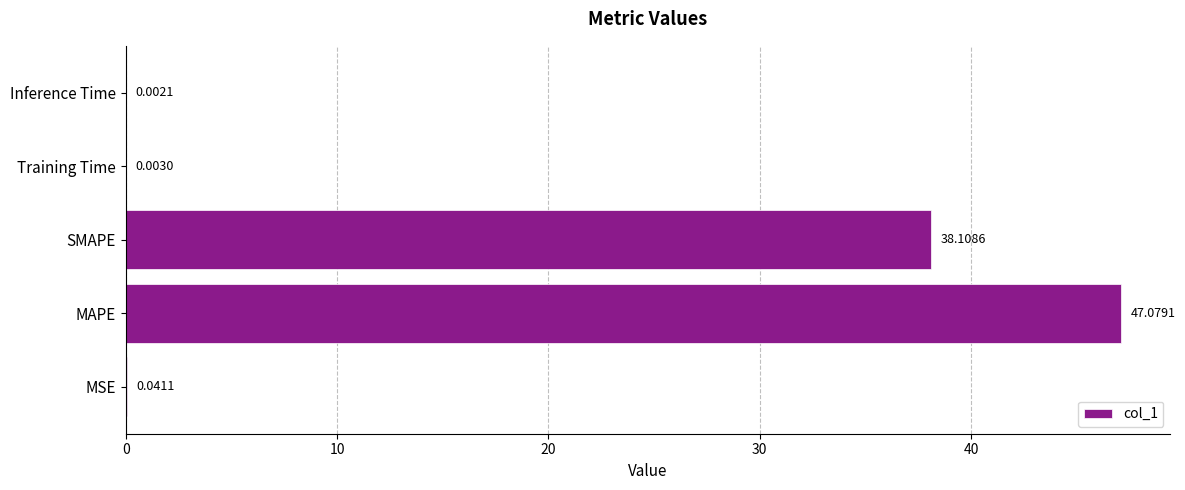

Which has a higher value, MSE or MAPE?

MAPE